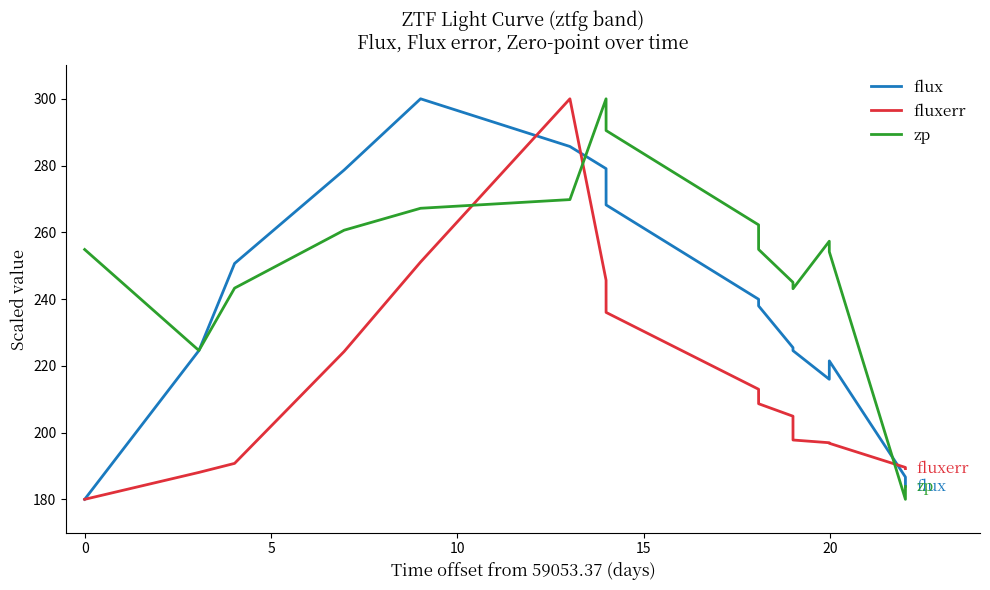

List the series in order of their overall mean, lowest first.

fluxerr, flux, zp